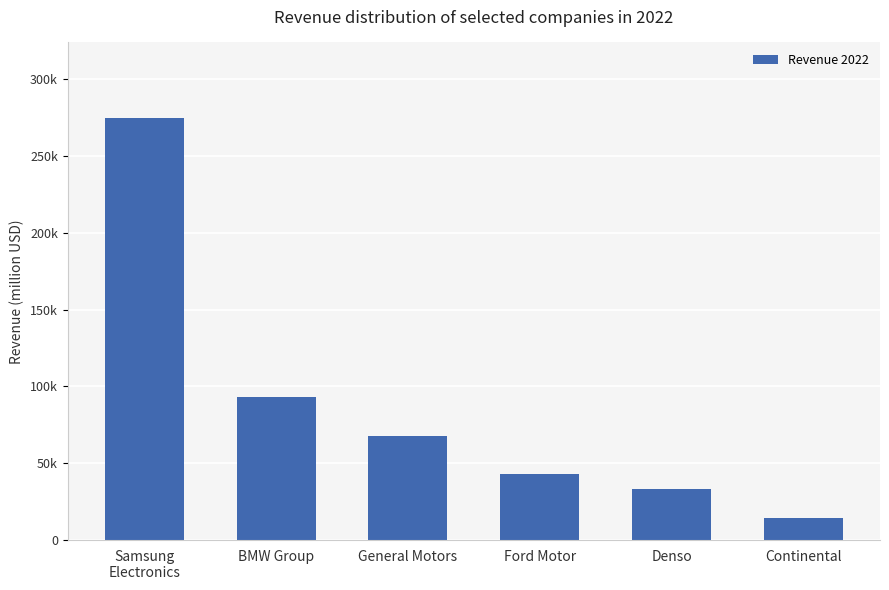

Where is the data nearest to the value 144274?

BMW Group